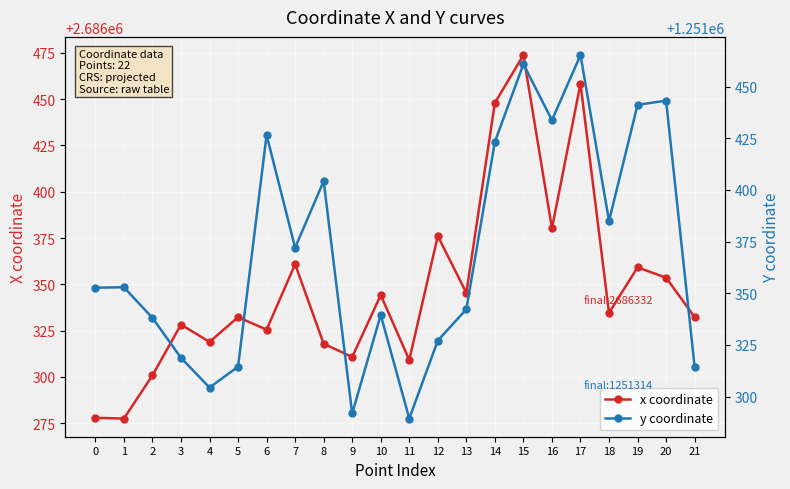

At how many categories does at least one series exceed 2509644?

22